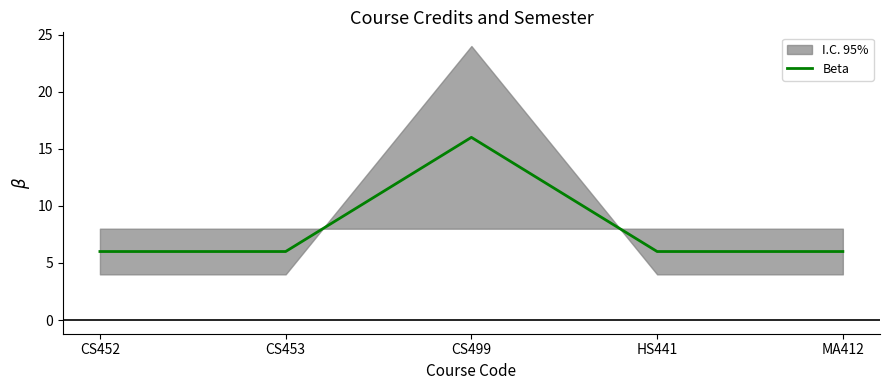

The value at CS453 is 6. True or false?

True